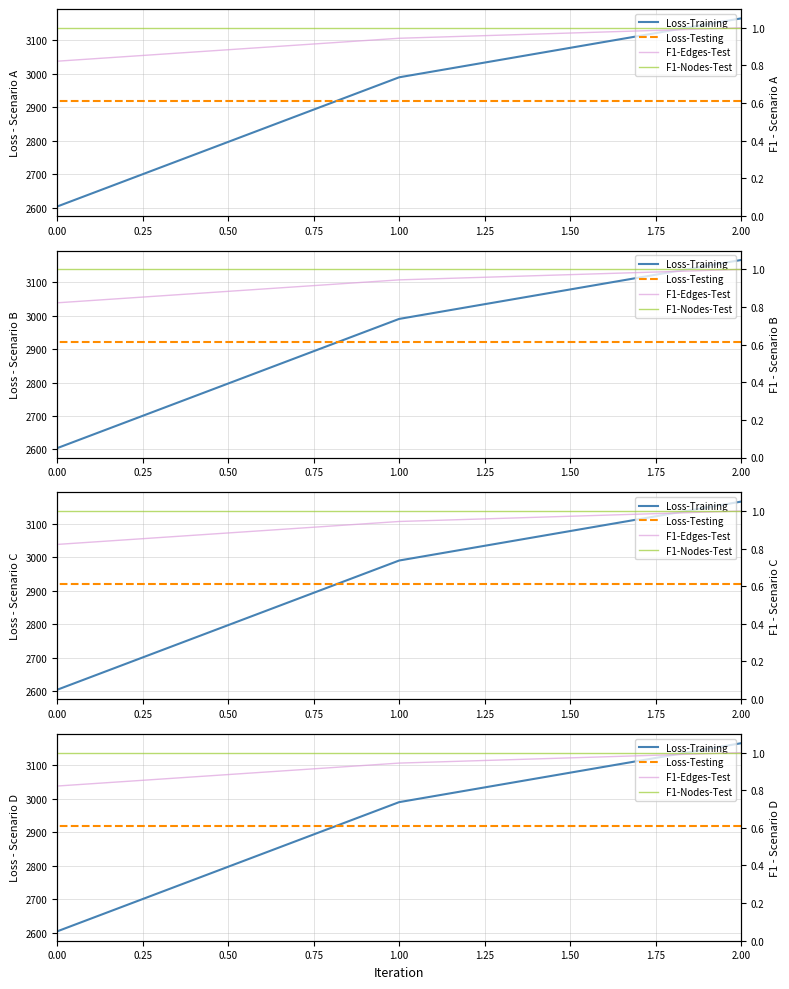

What is the spread (max minus min) of values at 1.00?

2989.1